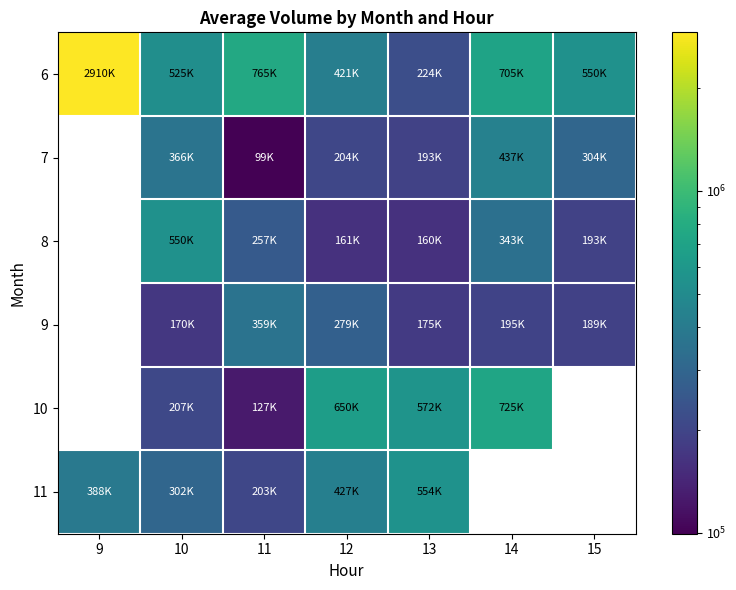

What is the smallest value displayed?

99465.0